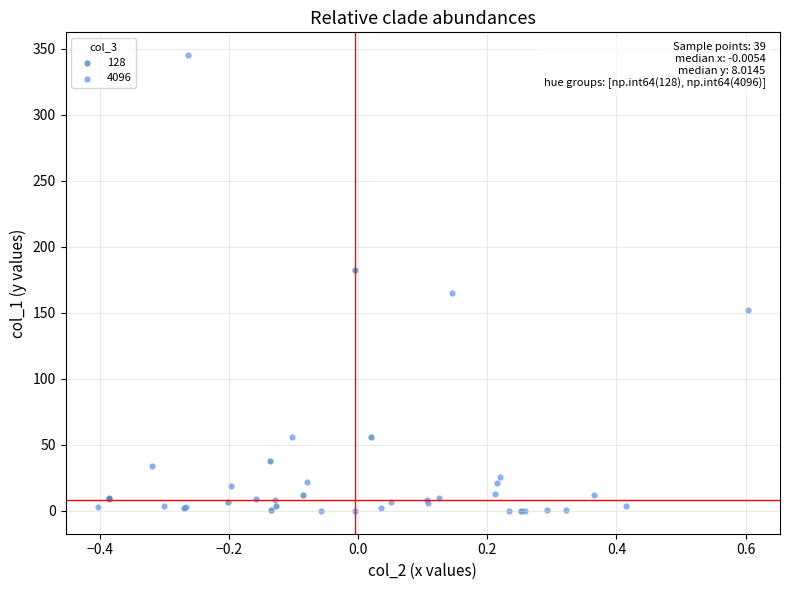

Which series reaches the maximum Y coordinate?

4096